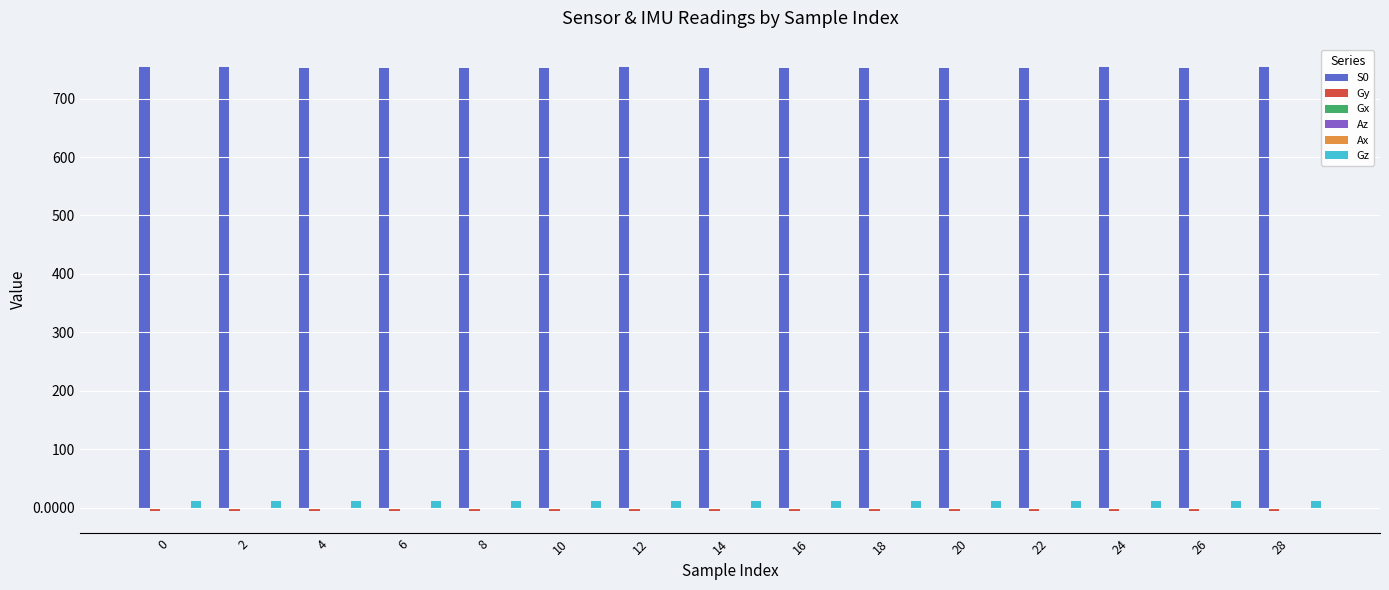

What is the greatest value displayed?

754.0